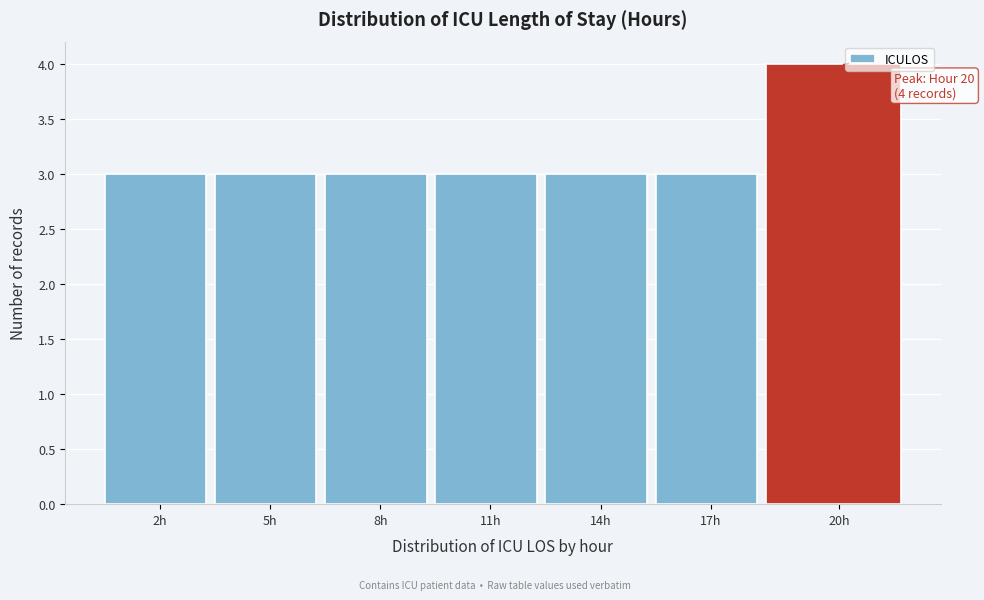

Reading right to left, list all the values displayed in this chart.

20h=4	17h=3	14h=3	11h=3	8h=3	5h=3	2h=3